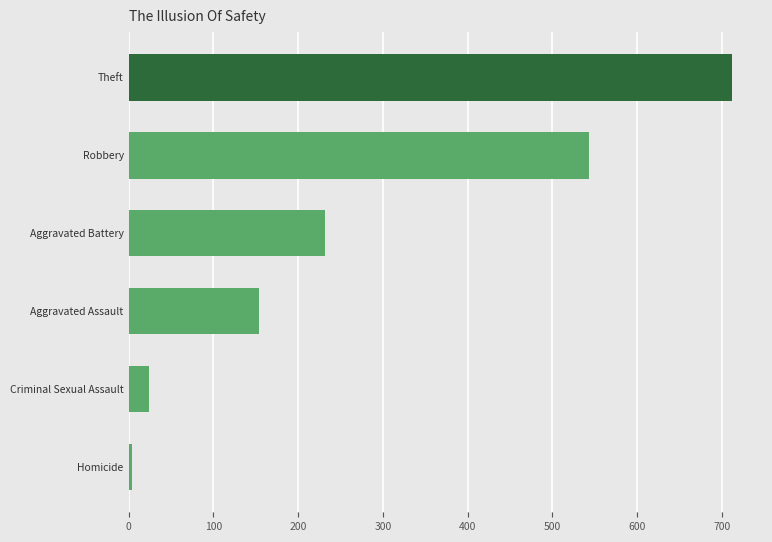

What is the difference between the maximum and minimum values?

708